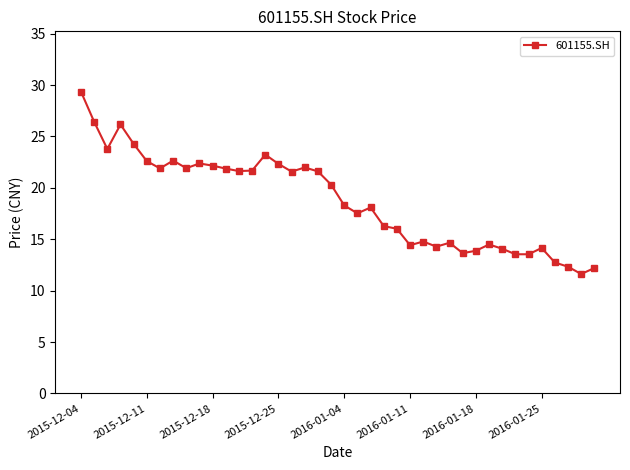

What is the sum of all values?

750.3